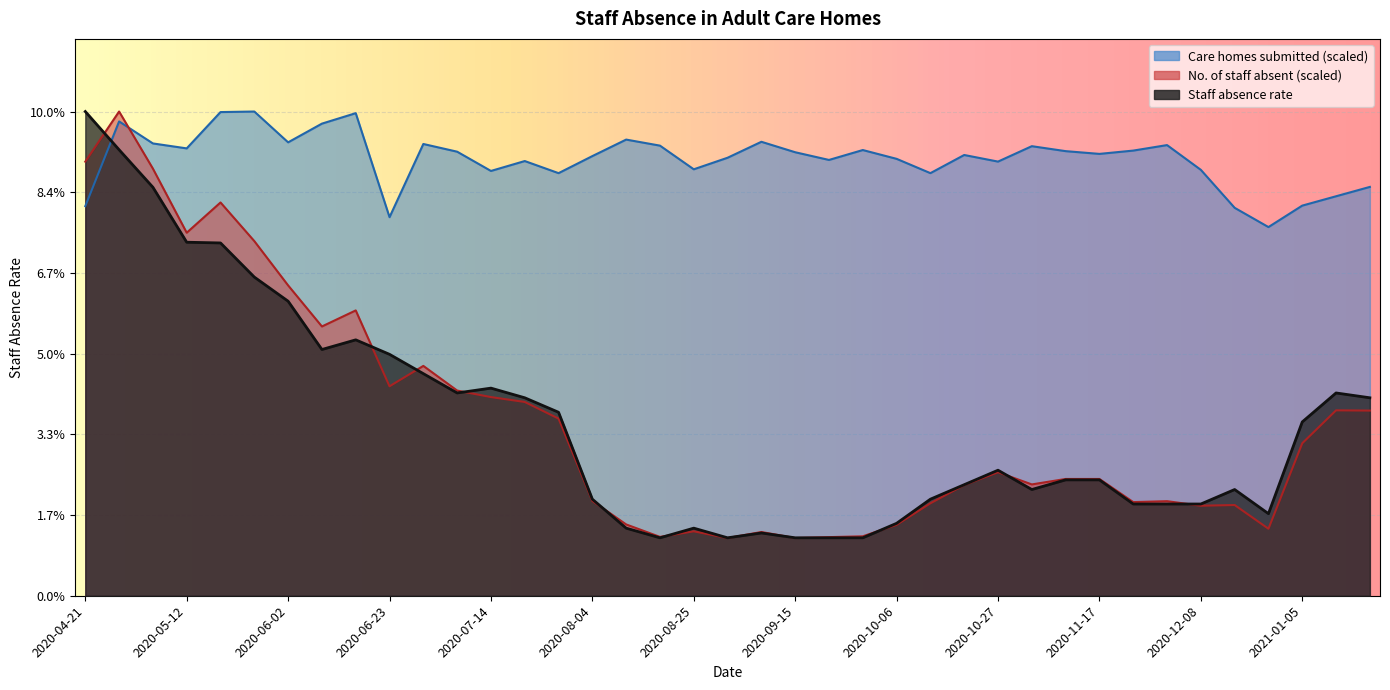

The No. of staff absent series shows 0.0 at 2020-11-24. True or false?

False